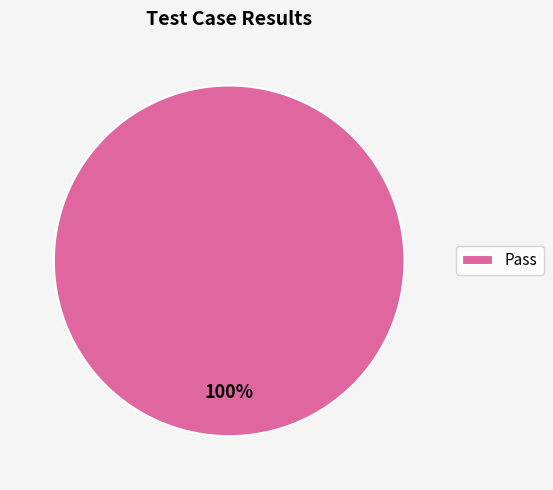

Rank the categories by value from lowest to highest.

Pass